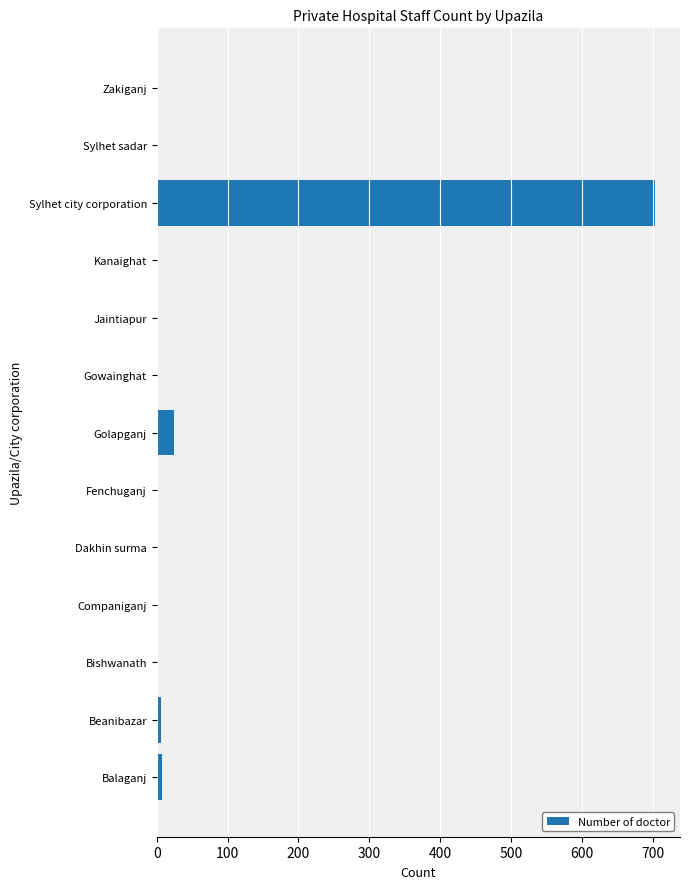

How many distinct data groups are displayed?

1